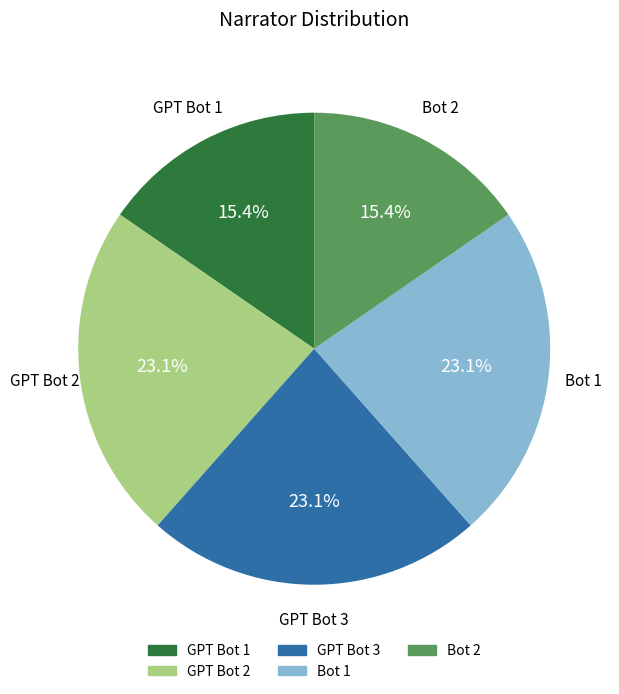

Does GPT Bot 3 account for over 50% of the chart?

No